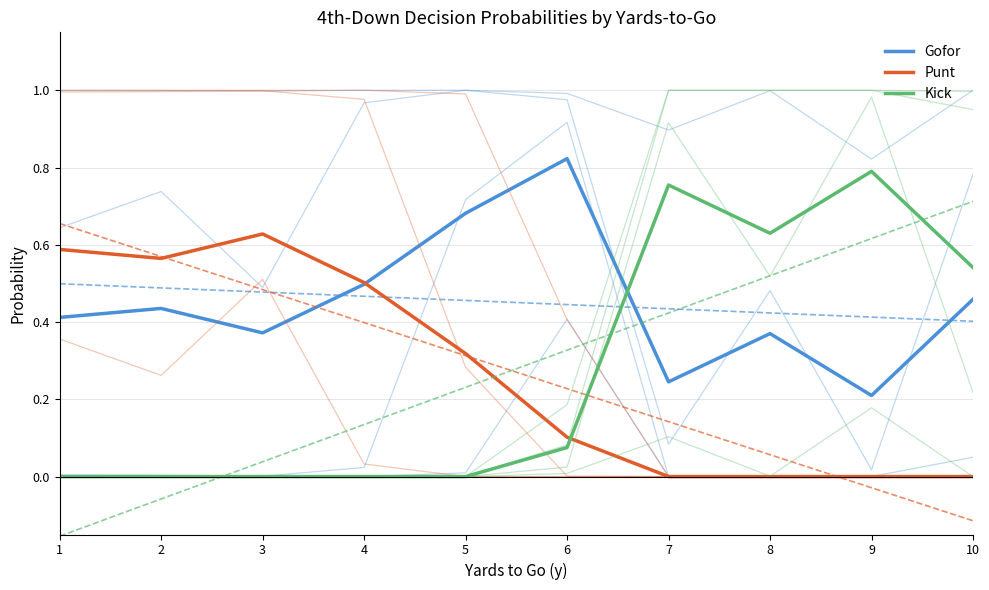

Is it true that Kick equals 0.0 at 6?

False